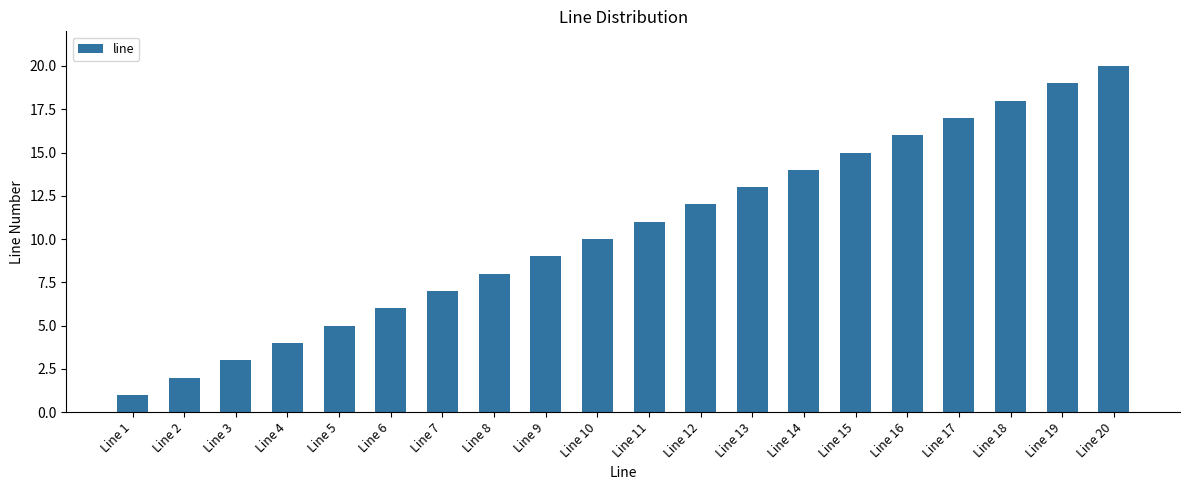

The chart shows a value of 5 at Line 3. True or false?

False